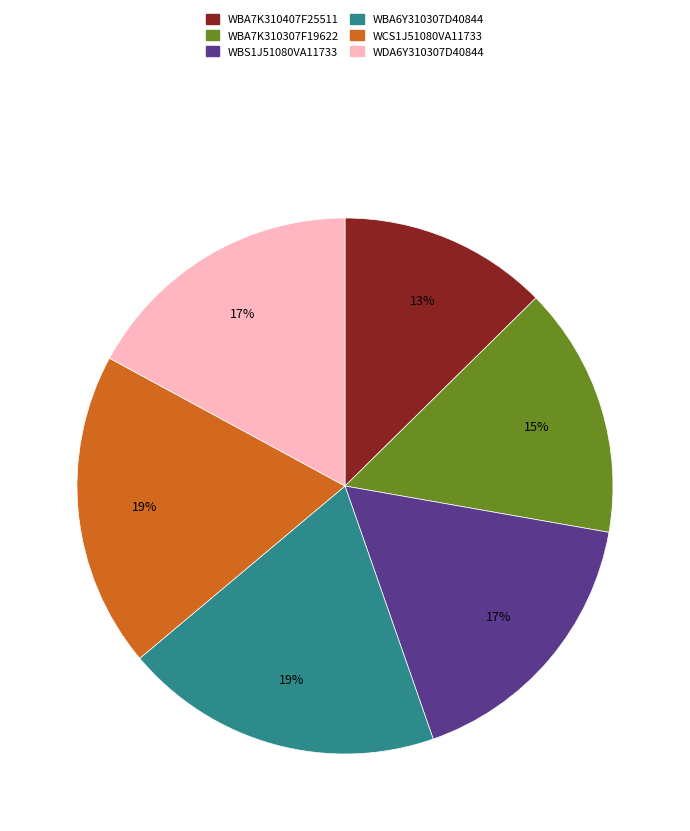

Between WBS1J51080VA11733 and WBA7K310307F19622, which is larger?

WBS1J51080VA11733